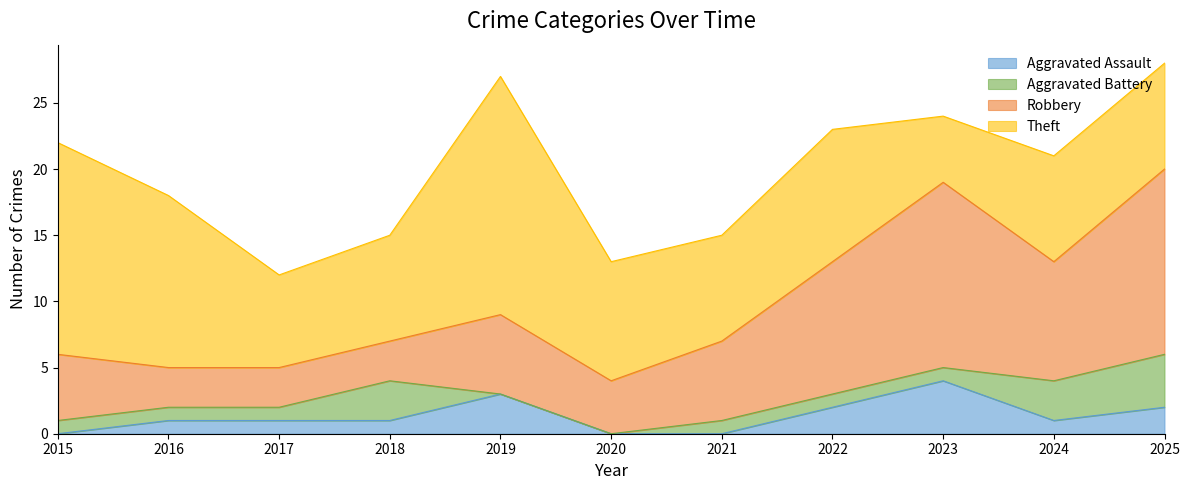

The value of Aggravated Assault at 2015 is 0. True or false?

True